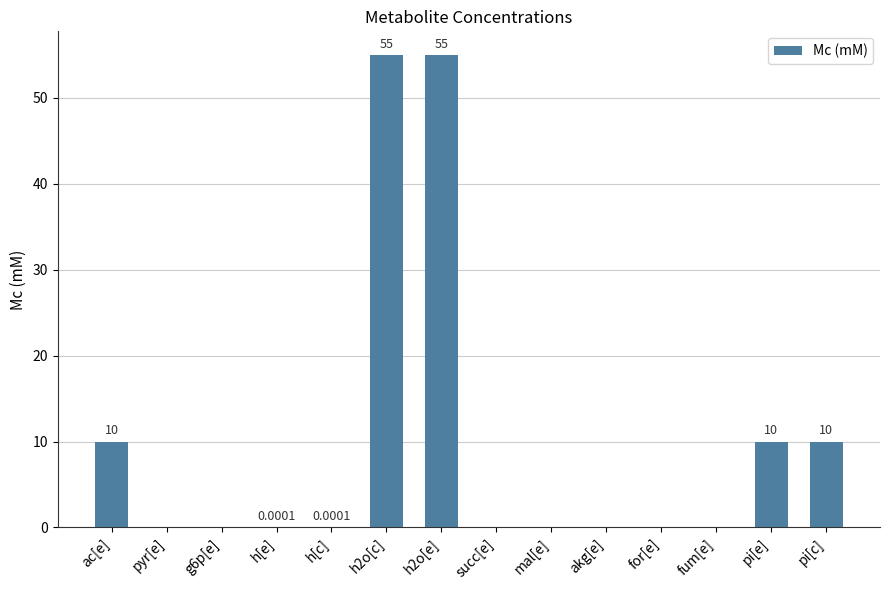

What is the change in value from g6p[e] to pi[c]?

+10.0